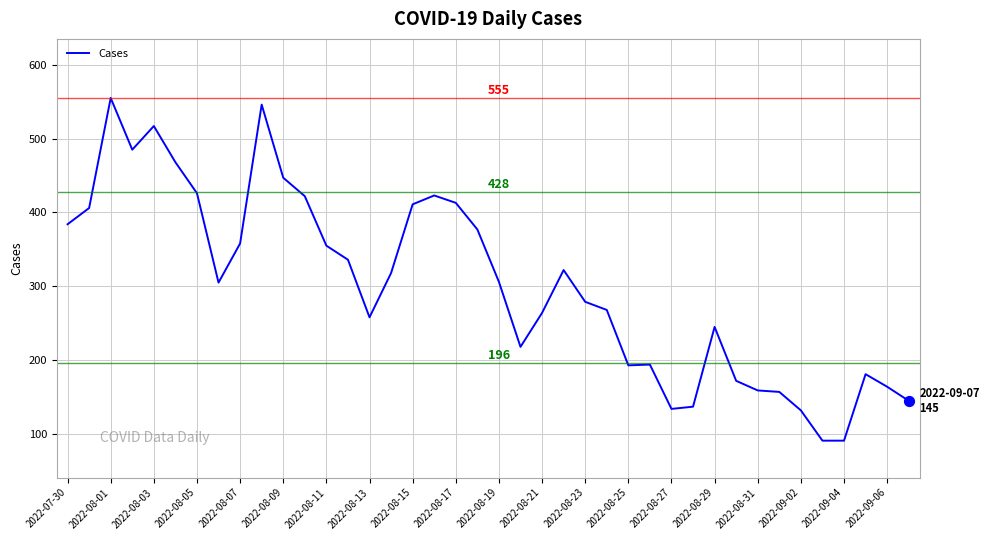

What is the minimum value shown in the chart?

91